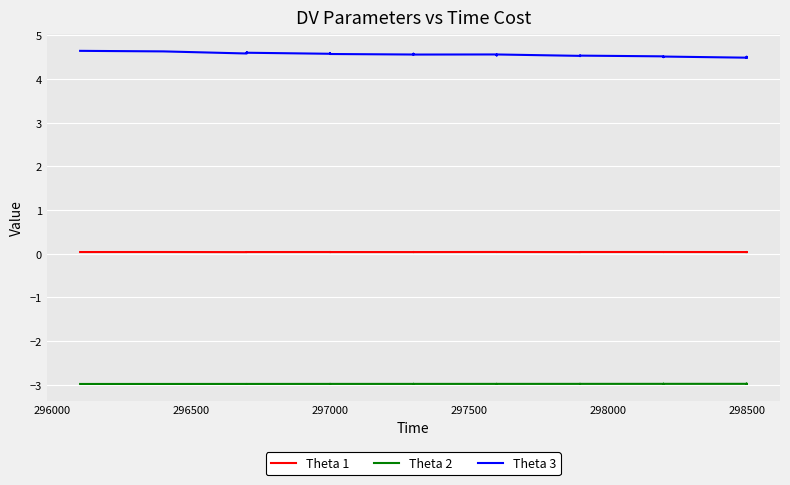

Which series changed the most between 296500 and 298500?

Theta 3